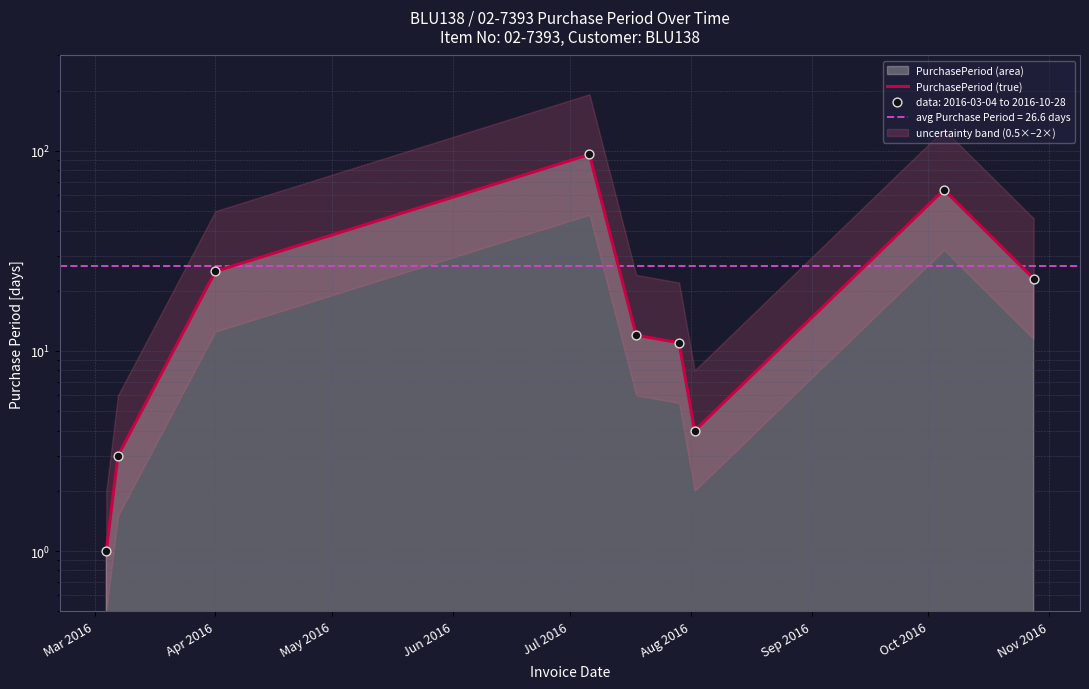

What is the change in value from May 2016 to Oct 2016?

+39